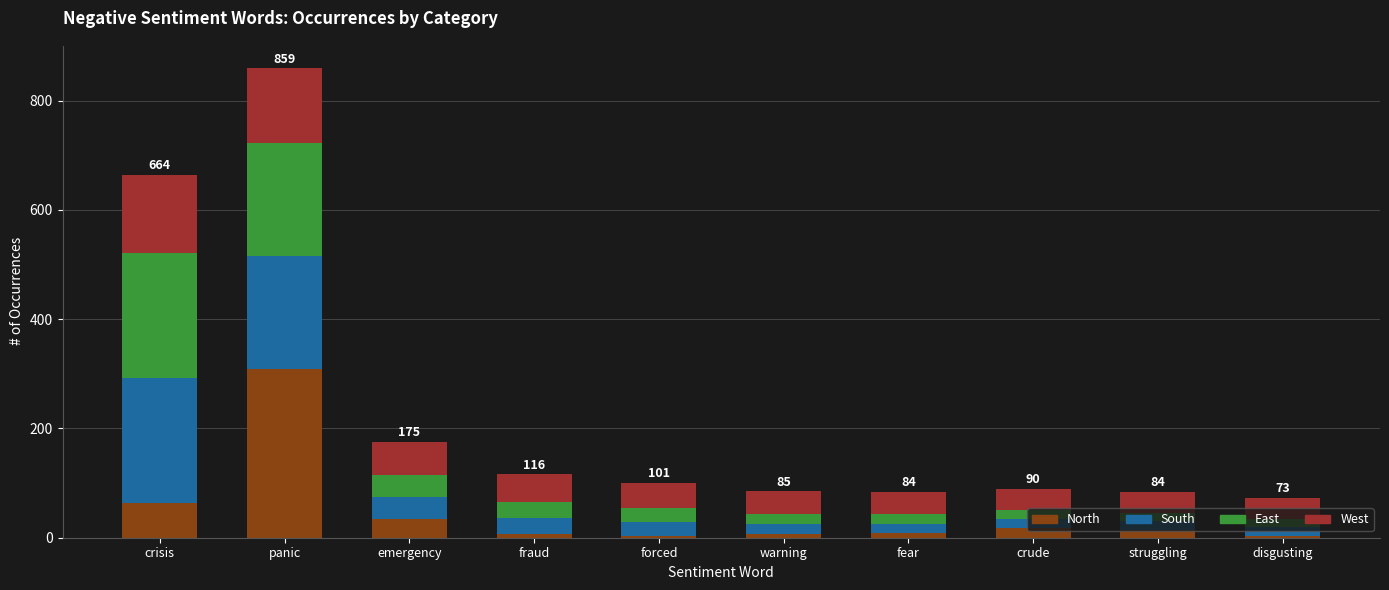

How many series are shown in this chart?

4